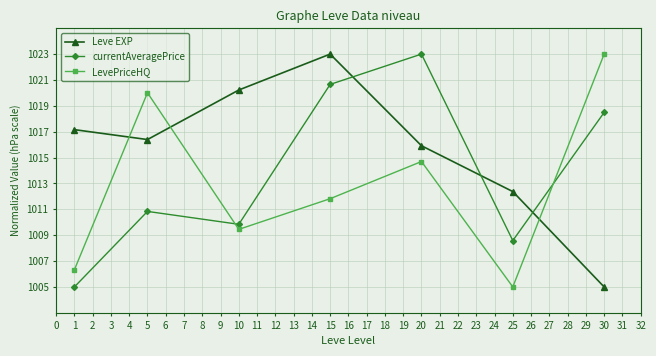

True or false: Leve EXP and currentAveragePrice intersect in this chart.

True